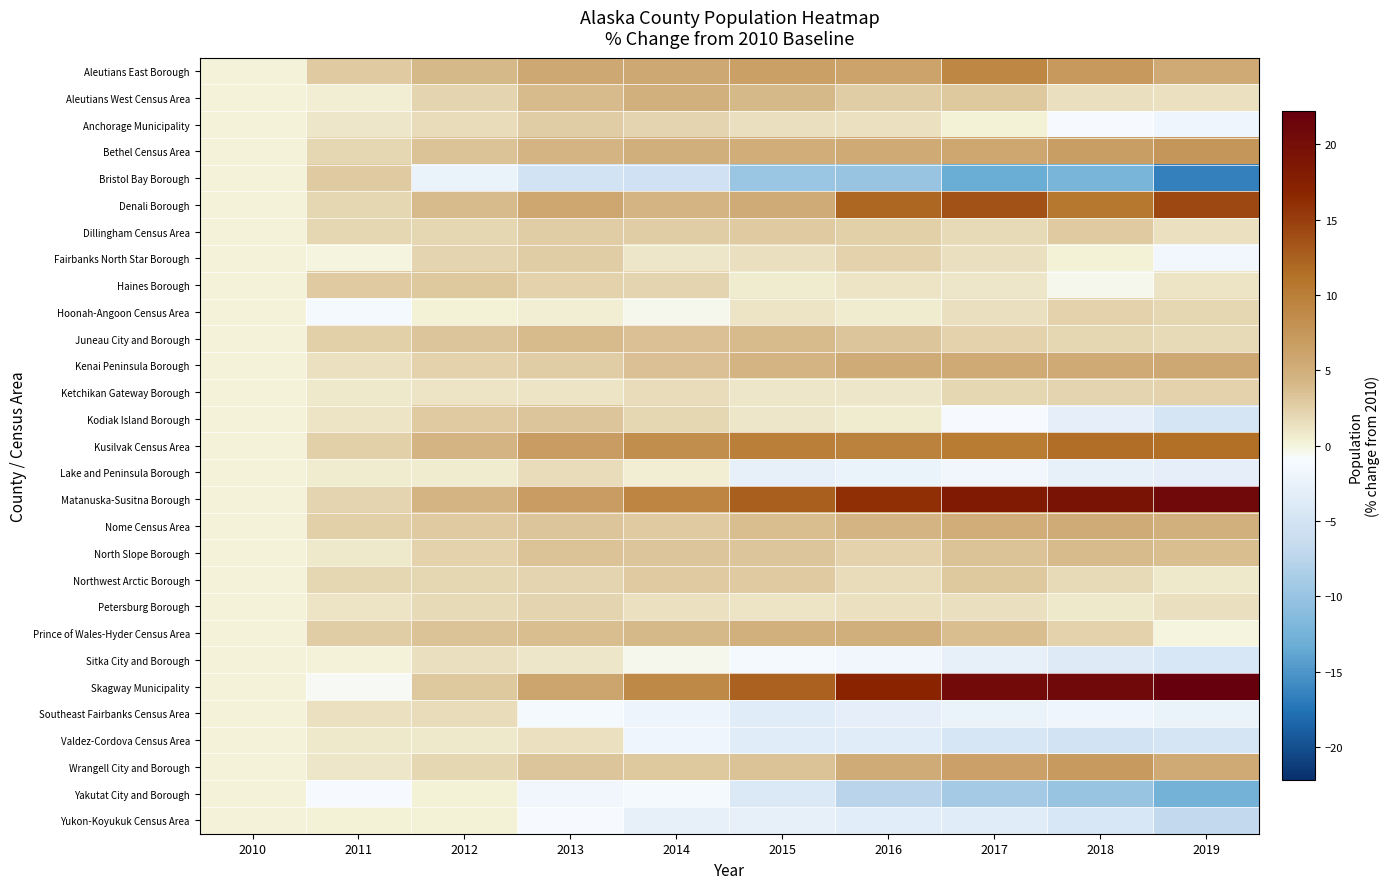

Rank the series by their maximum value, from lowest to highest.

Yakutat City and Borough, Yukon-Koyukuk Census Area, Valdez-Cordova Census Area, Sitka City and Borough, Southeast Fairbanks Census Area, Lake and Peninsula Borough, Petersburg Borough, Hoonah-Angoon Census Area, Ketchikan Gateway Borough, Anchorage Municipality, Fairbanks North Star Borough, Bristol Bay Borough, Dillingham Census Area, Haines Borough, Northwest Arctic Borough, Kodiak Island Borough, Juneau City and Borough, North Slope Borough, Aleutians West Census Area, Prince of Wales-Hyder Census Area, Nome Census Area, Kenai Peninsula Borough, Wrangell City and Borough, Bethel Census Area, Aleutians East Borough, Kusilvak Census Area, Denali Borough, Matanuska-Susitna Borough, Skagway Municipality